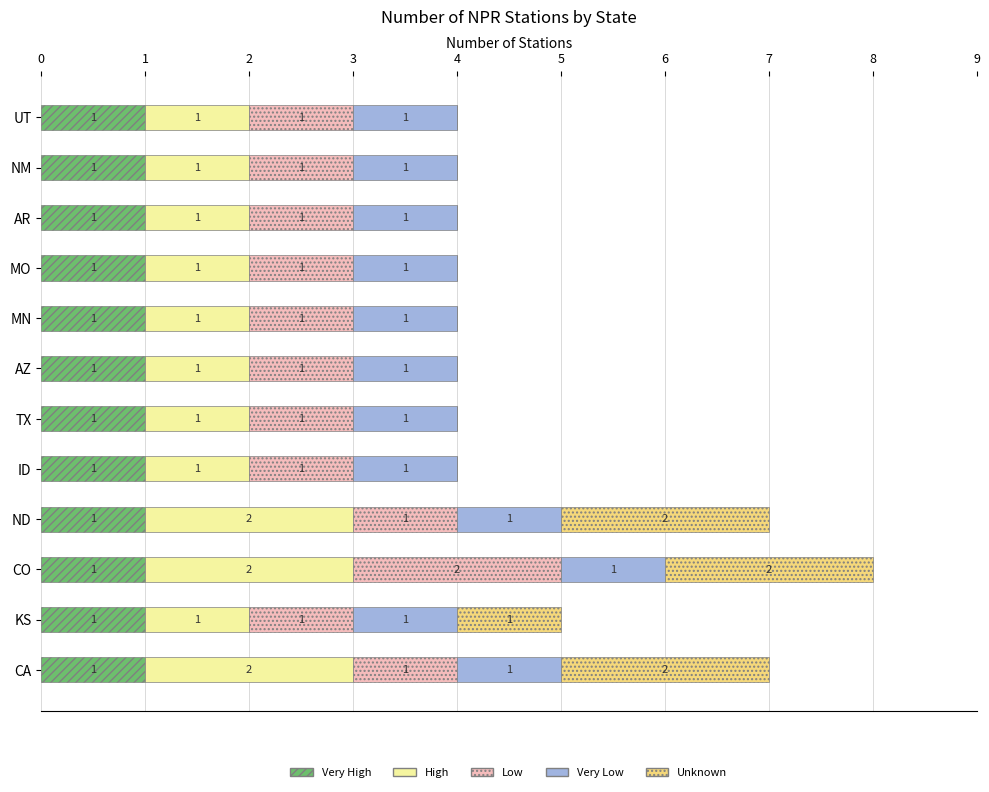

At which category is the sum across all series the highest?

CO